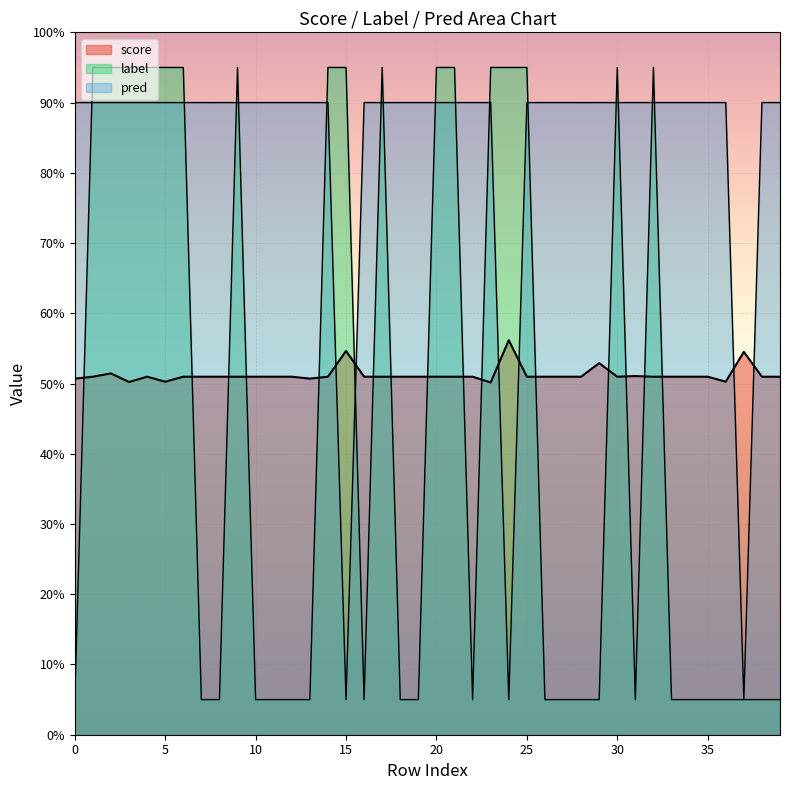

Between 1 and 24, which series saw the biggest shift?

pred